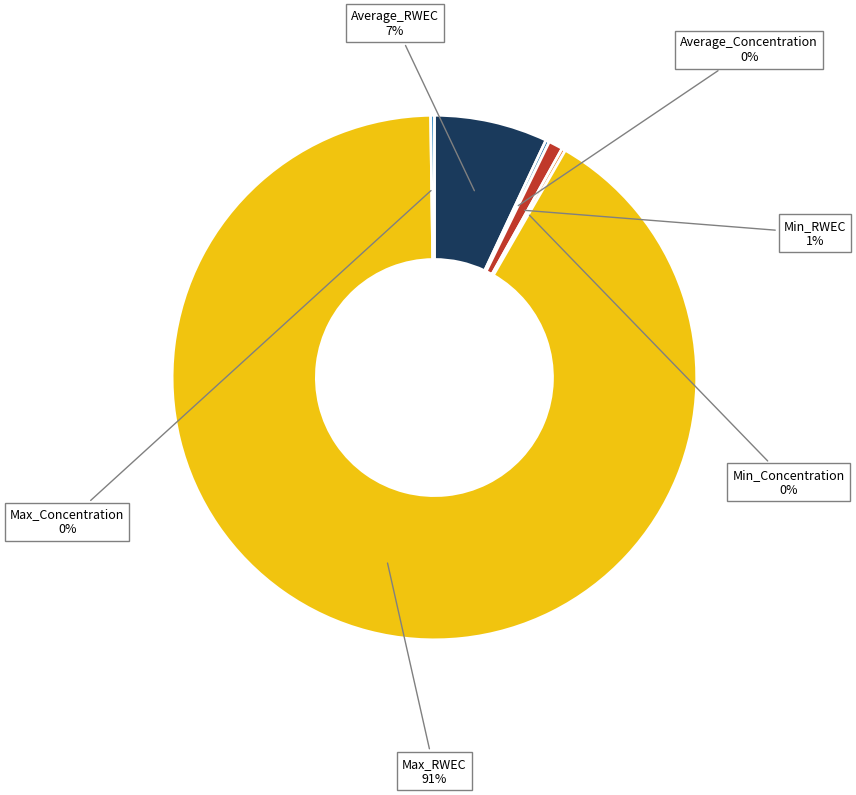

To the nearest percent, what is the difference between the Min_RWEC and Average_RWEC slice percentages?

6%